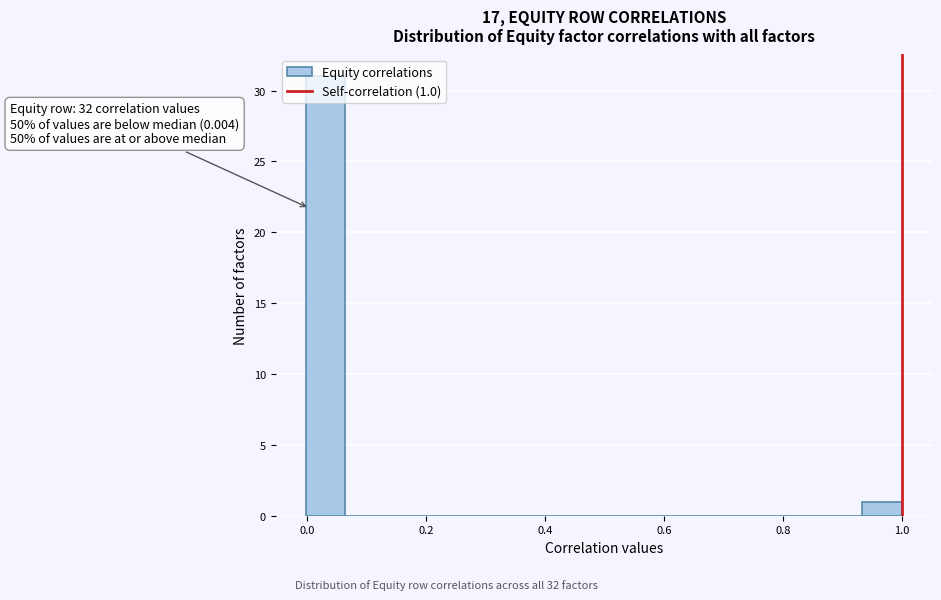

Read against the x-axis, roughly where is the centre of the tallest bar?

0.04